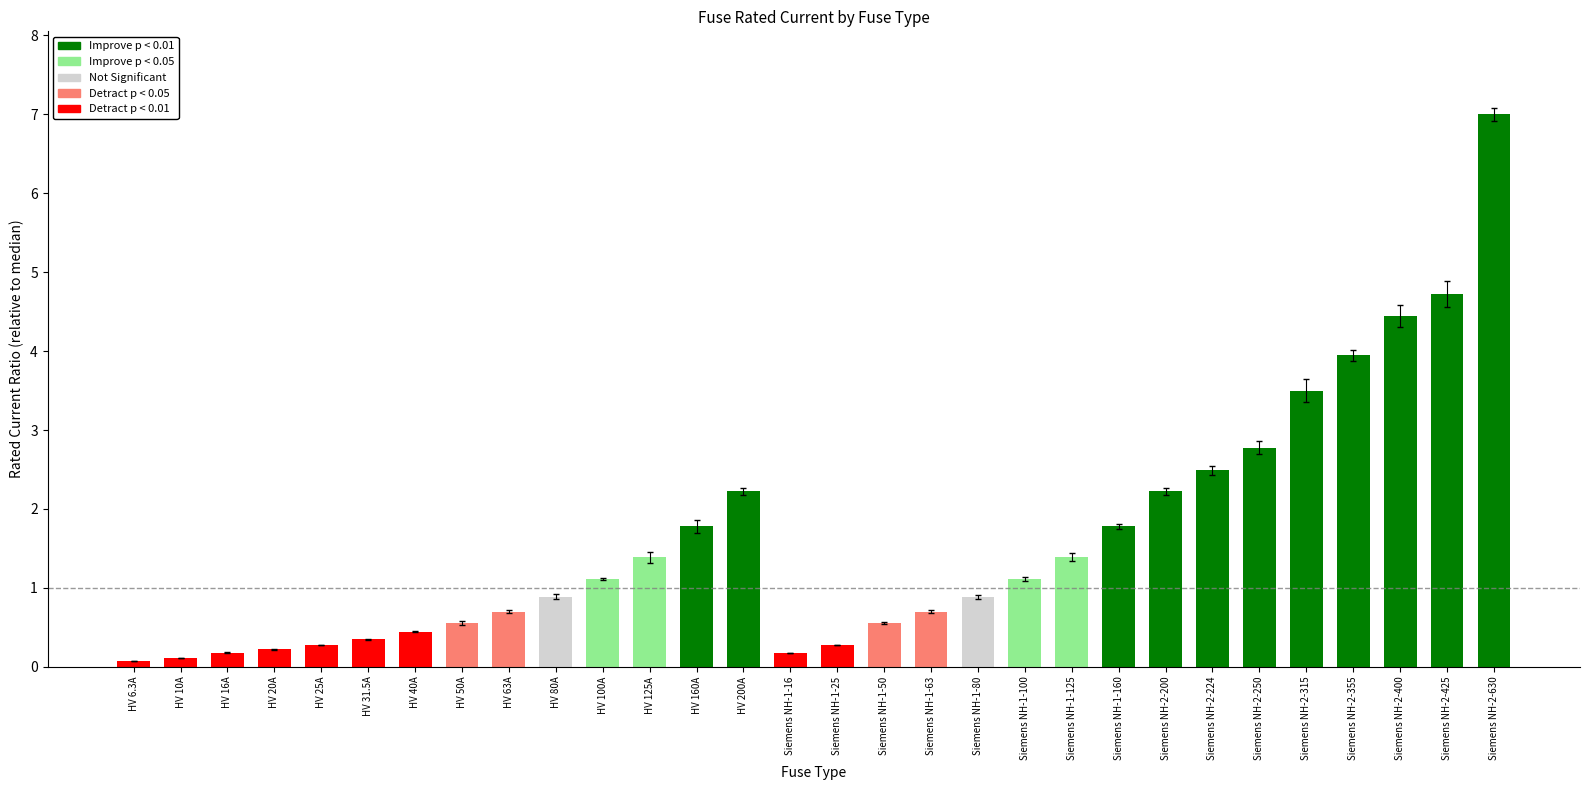

What is the greatest value displayed?

7.0